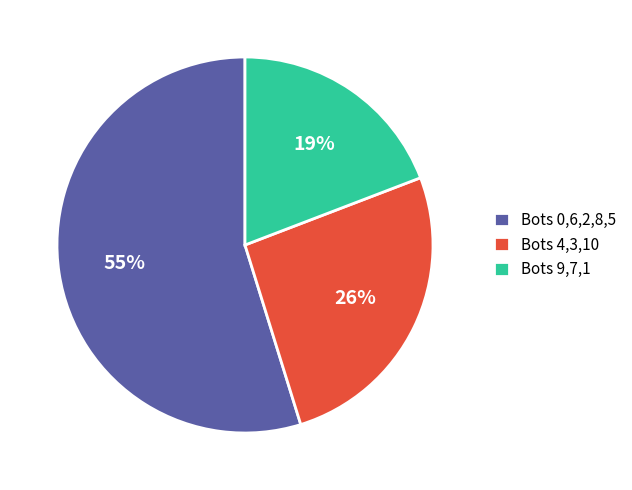

Which has a higher value, Bots 9,7,1 or Bots 4,3,10?

Bots 4,3,10